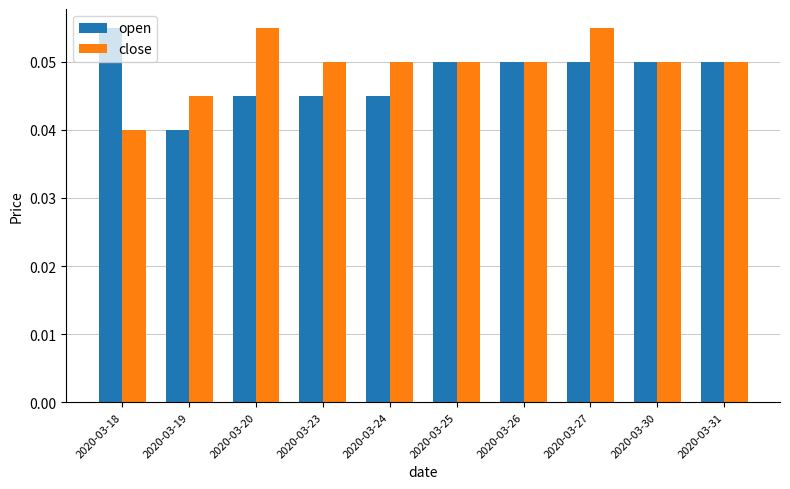

Which category has the lowest value in the open series?

2020-03-19